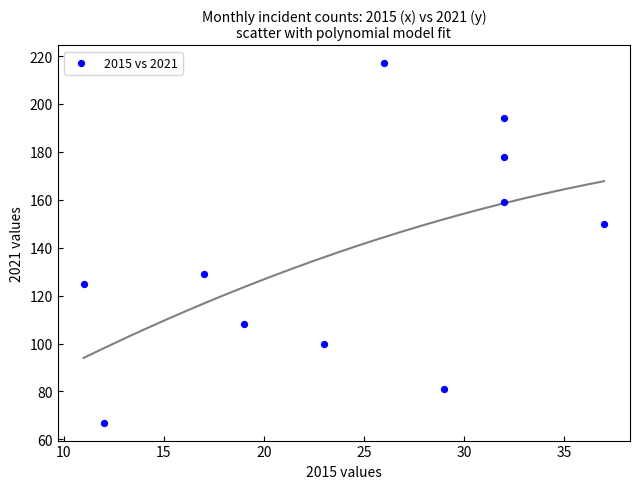

What Y value in the scatter plot is closest to 142?

150